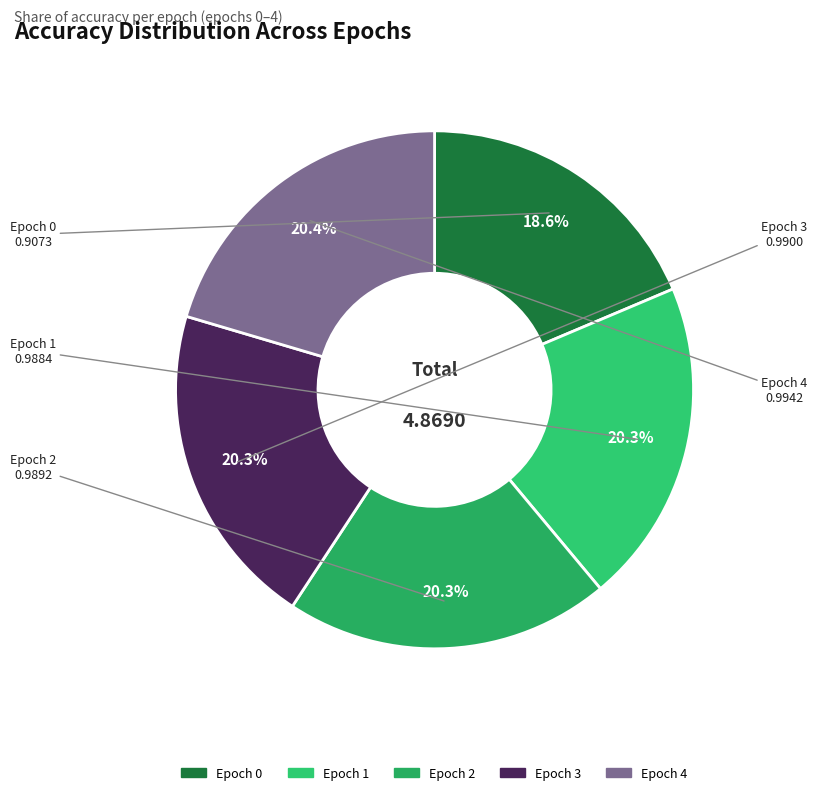

What is the total percentage of Epoch 2 and Epoch 3?

40.6%